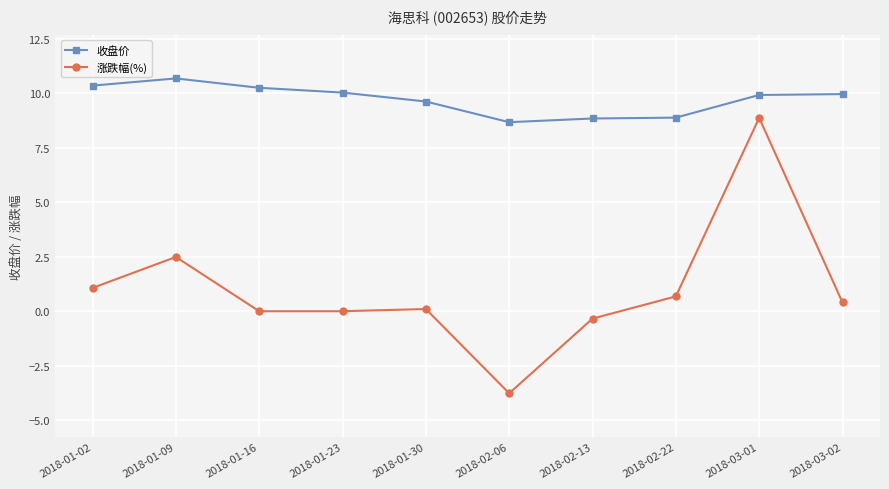

True or false: 涨跌幅(%) and 收盘价 intersect in this chart.

False